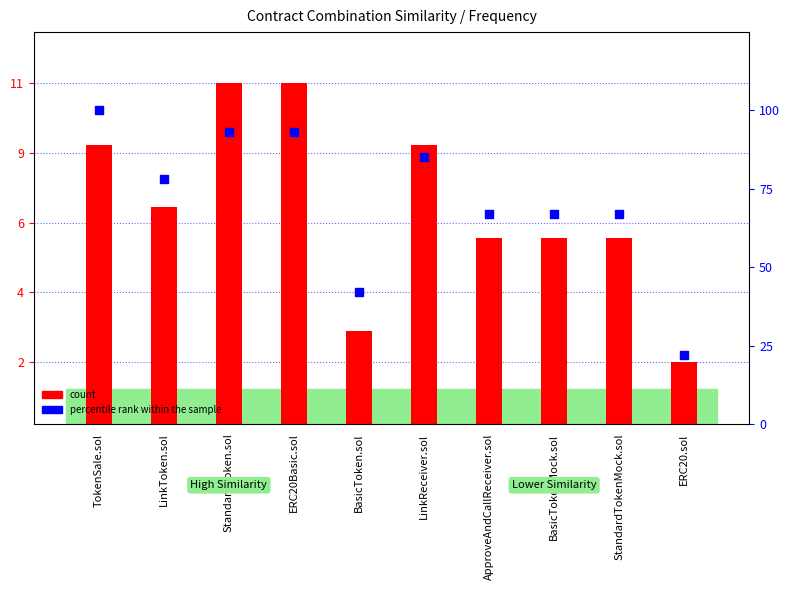

Which series contains the highest Y value?

percentile rank within the sample